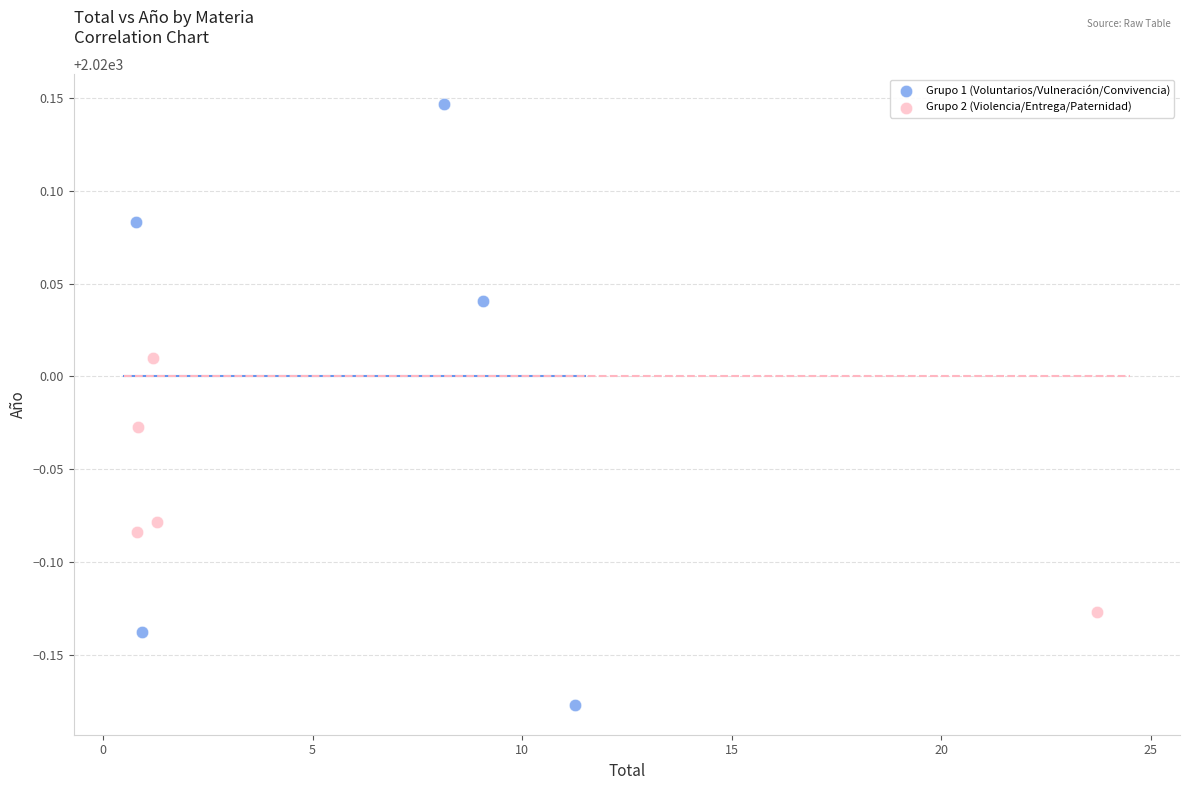

Which series contains the lowest Y value?

Grupo 1 (Voluntarios/Vulneración/Convivencia)